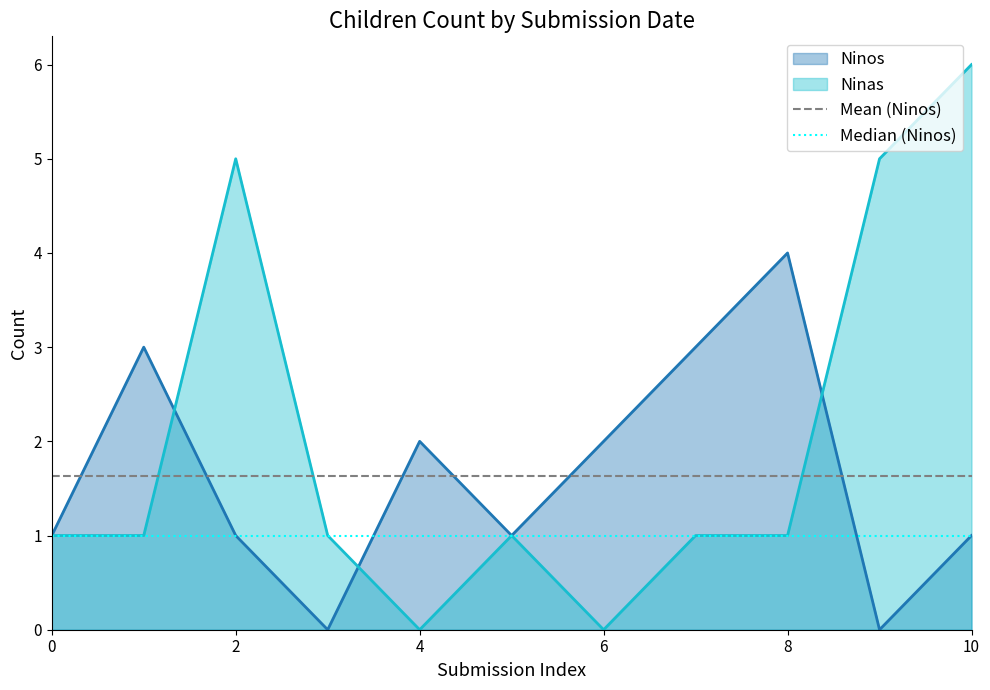

Is it true that Ninas equals 4 at 6?

False